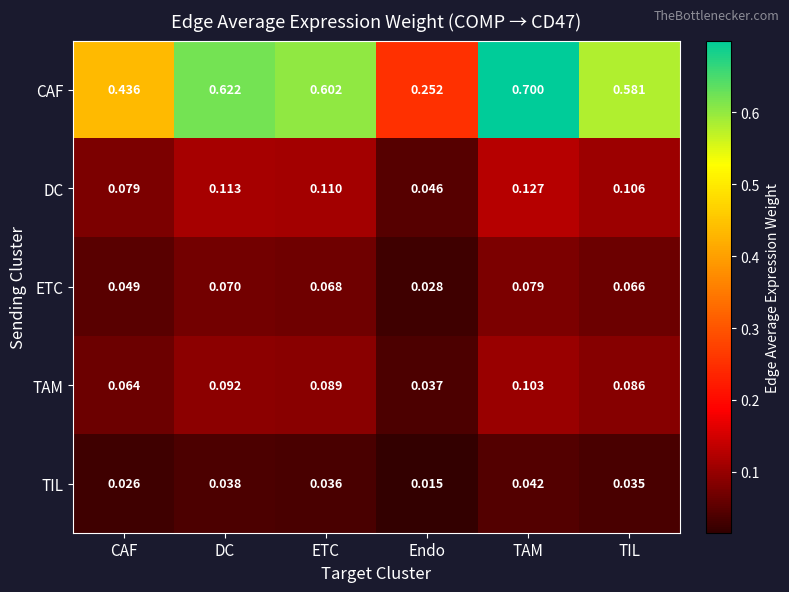

Count the number of data series in this chart.

5